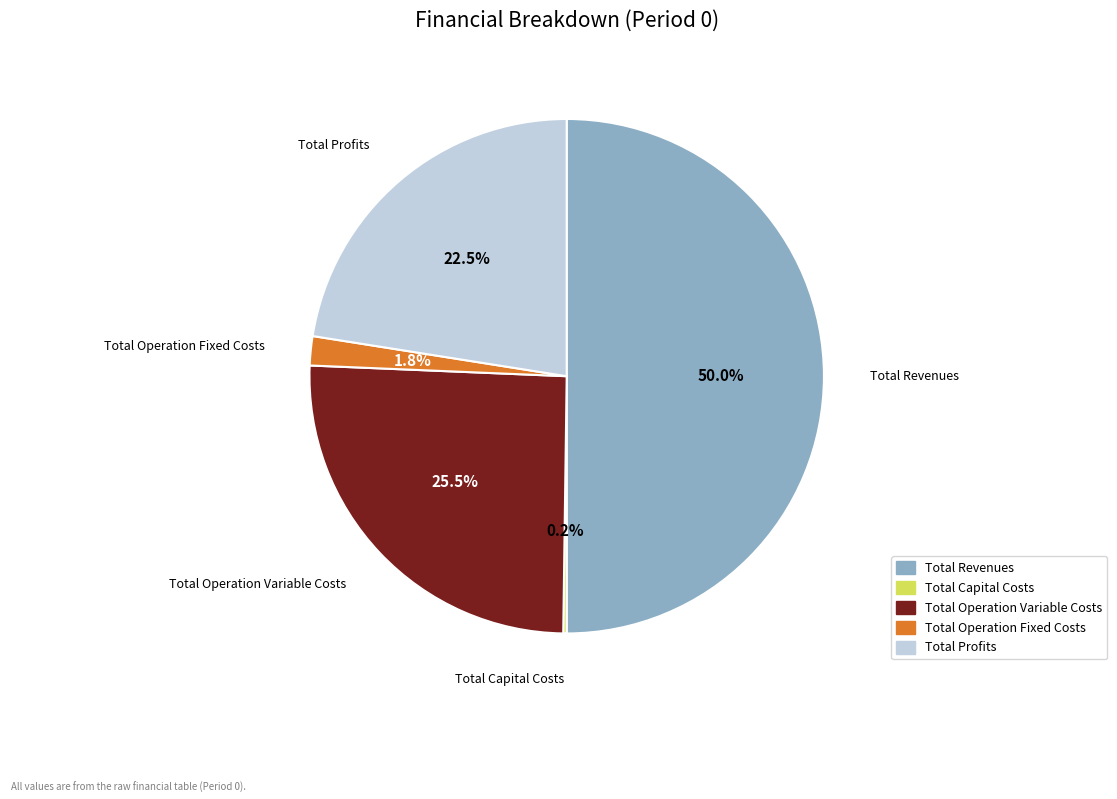

Combined, what portion of the pie is Total Operation Fixed Costs and Total Revenues?

51.8%